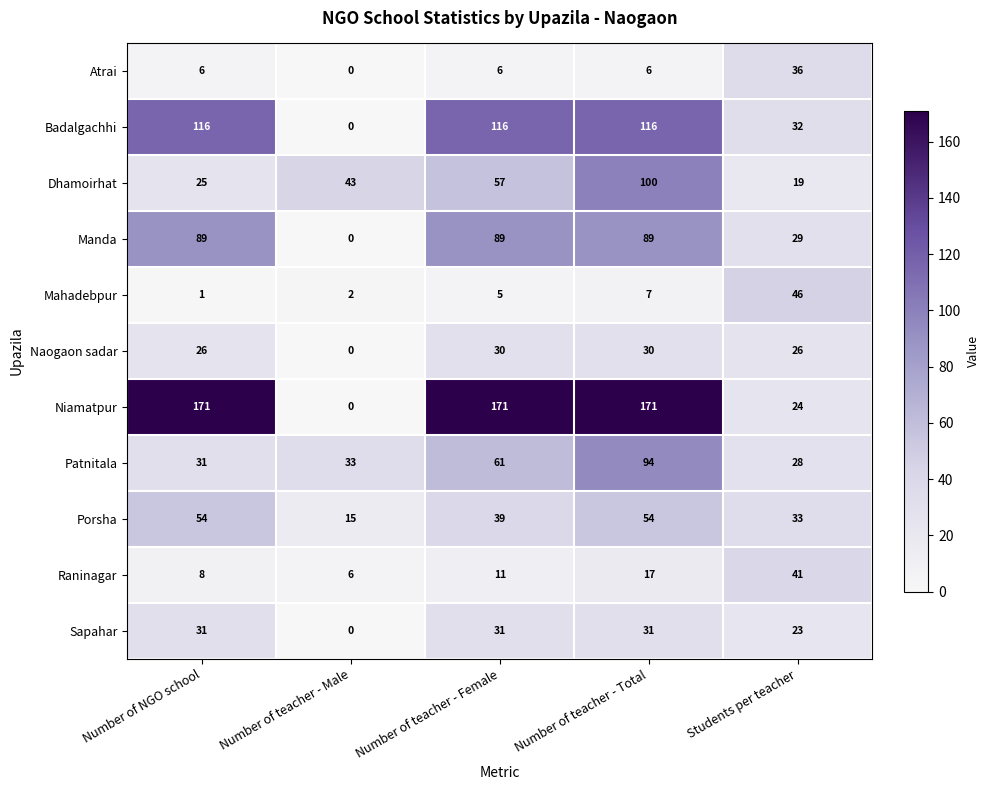

Rank the series by their maximum value, from highest to lowest.

Niamatpur, Badalgachhi, Dhamoirhat, Patnitala, Manda, Porsha, Mahadebpur, Raninagar, Atrai, Sapahar, Naogaon sadar